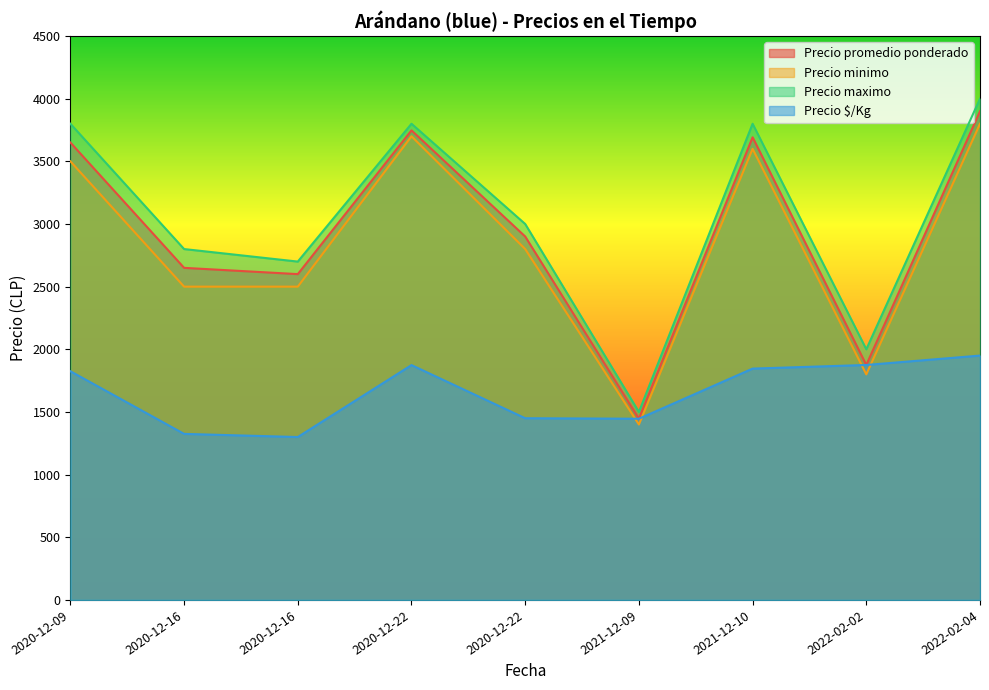

True or false: Precio $/Kg and Precio promedio ponderado cross at least once.

False